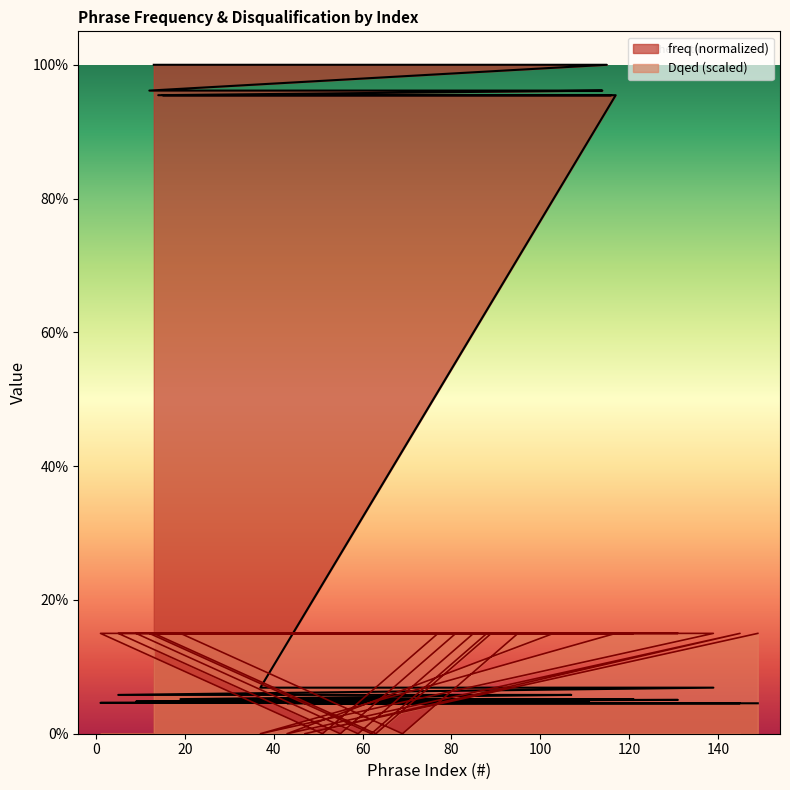

True or false: Dqed has a value of 0.1 at 15.

True